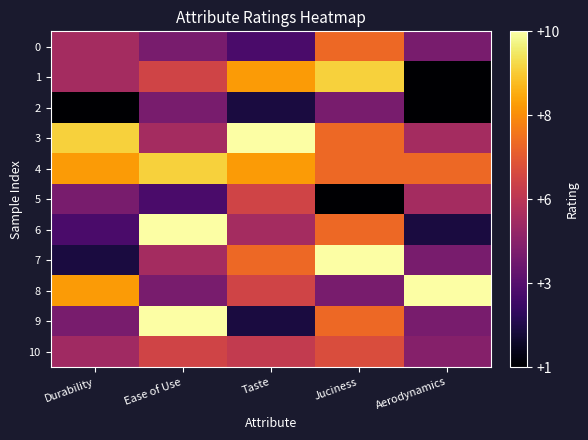

At which category is the sum across all series the highest?

Juciness